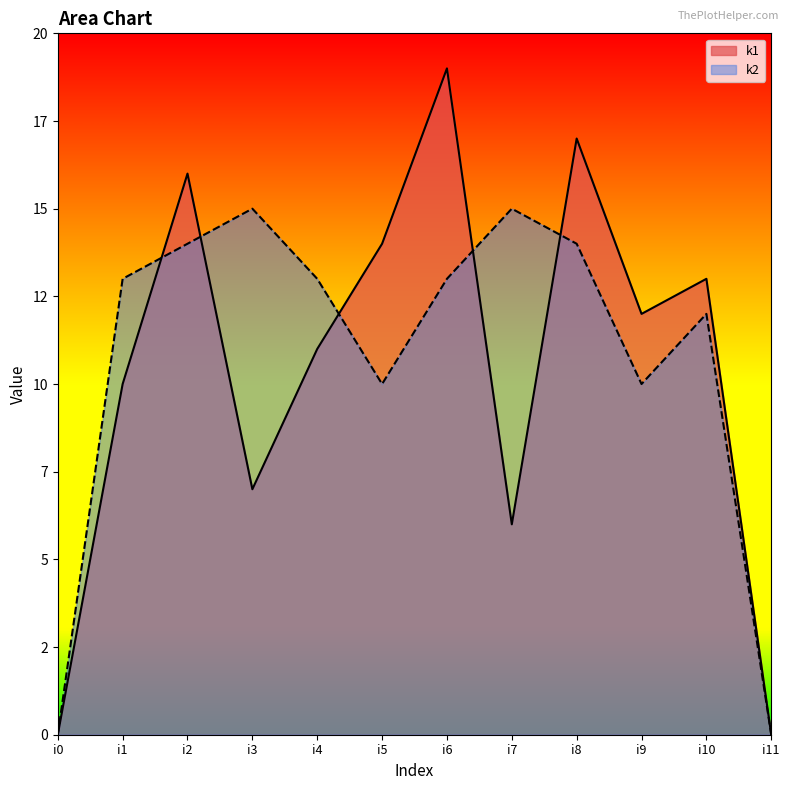

At i0, list the series in order from largest to smallest.

k1, k2